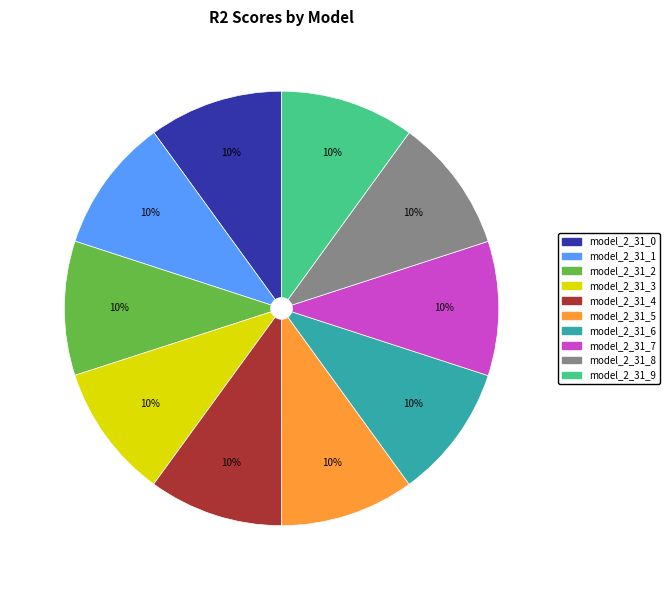

Is model_2_31_5 the majority of the pie?

No